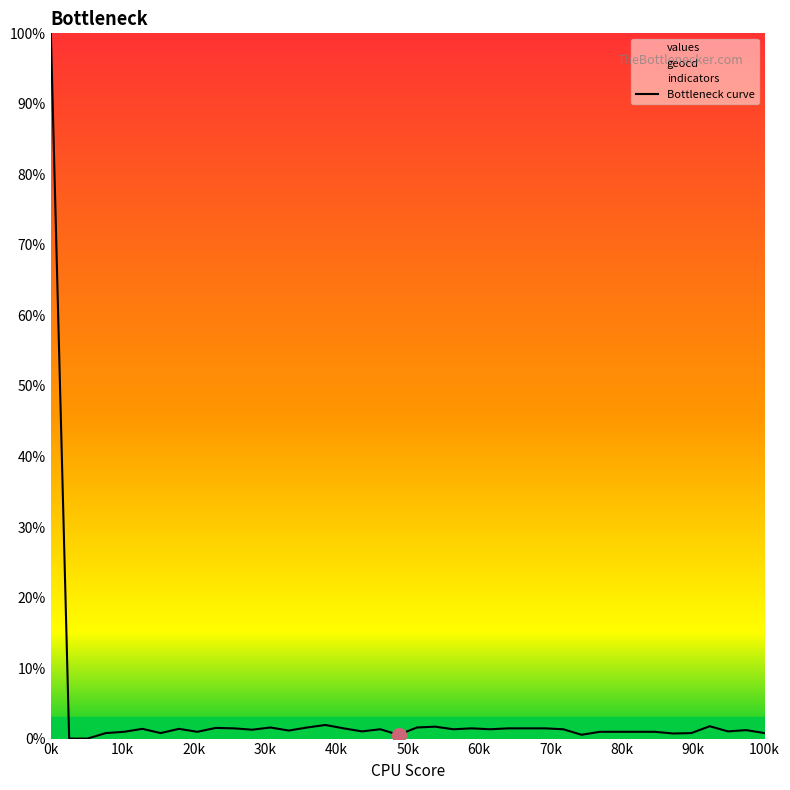

What is the difference between the second highest and second lowest values?

1.9